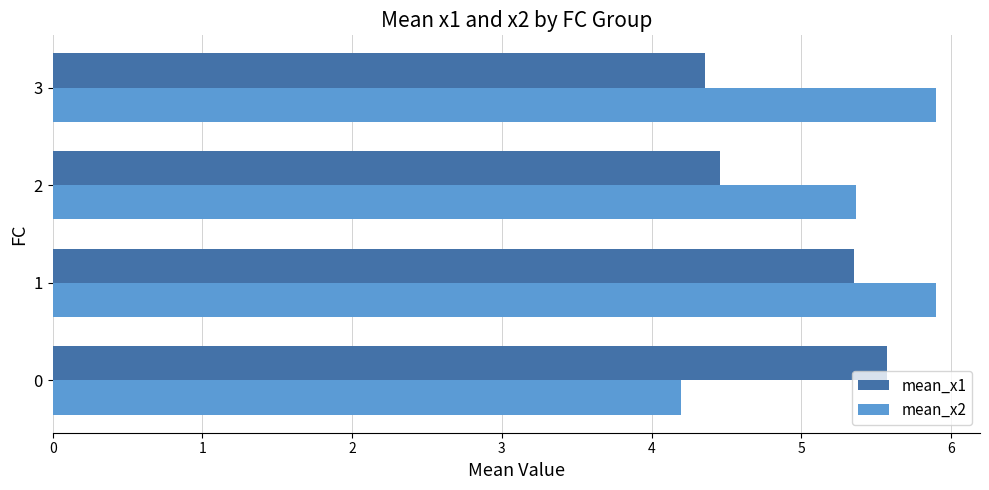

Which series has the largest range (max minus min)?

mean_x2